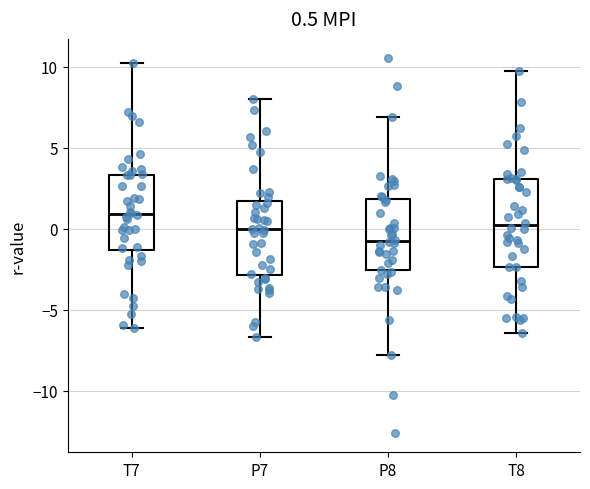

Comparing the boxes themselves (not the whiskers), which one is the tallest?

T8